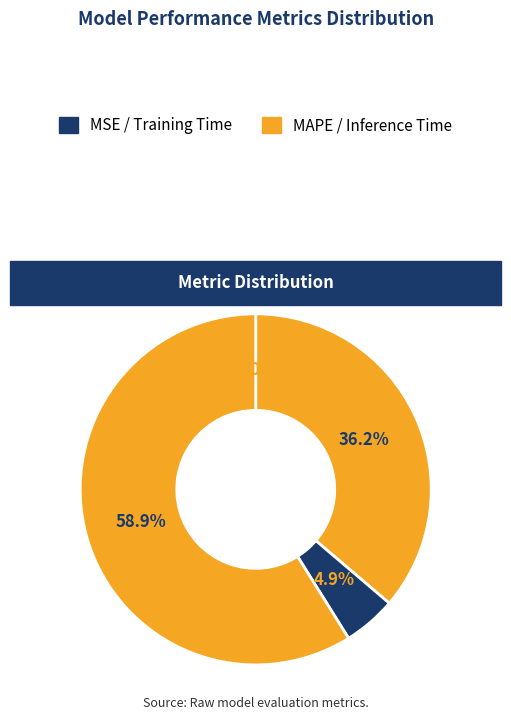

Rank the categories by value from lowest to highest.

MSE, Training Time, MAPE, Inference Time